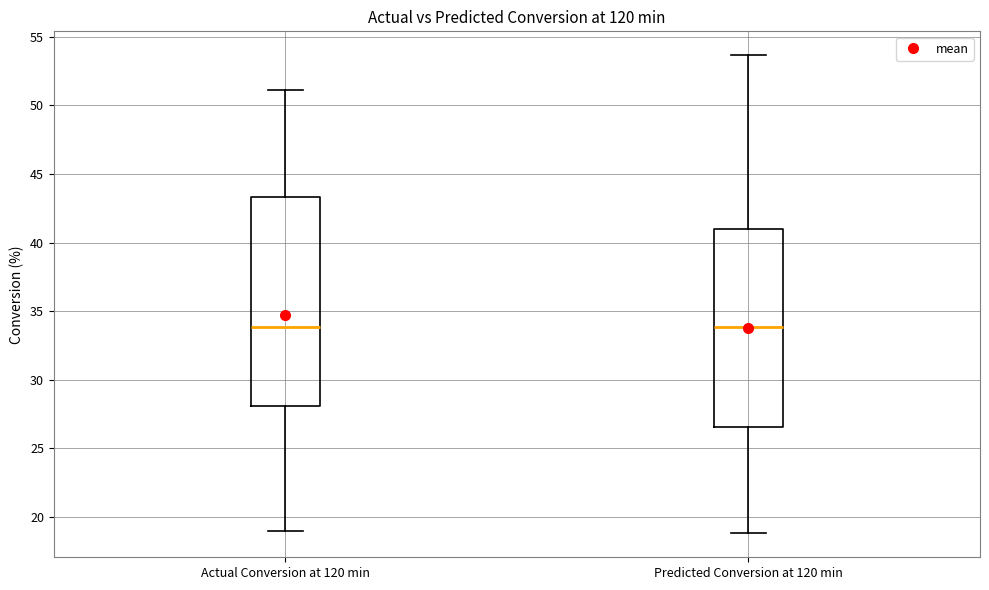

Where does the upper whisker of the box for Actual Conversion at 120 min end on the y-axis? The values are not printed on the chart, so give them approximately, as read against the axis.

51.0